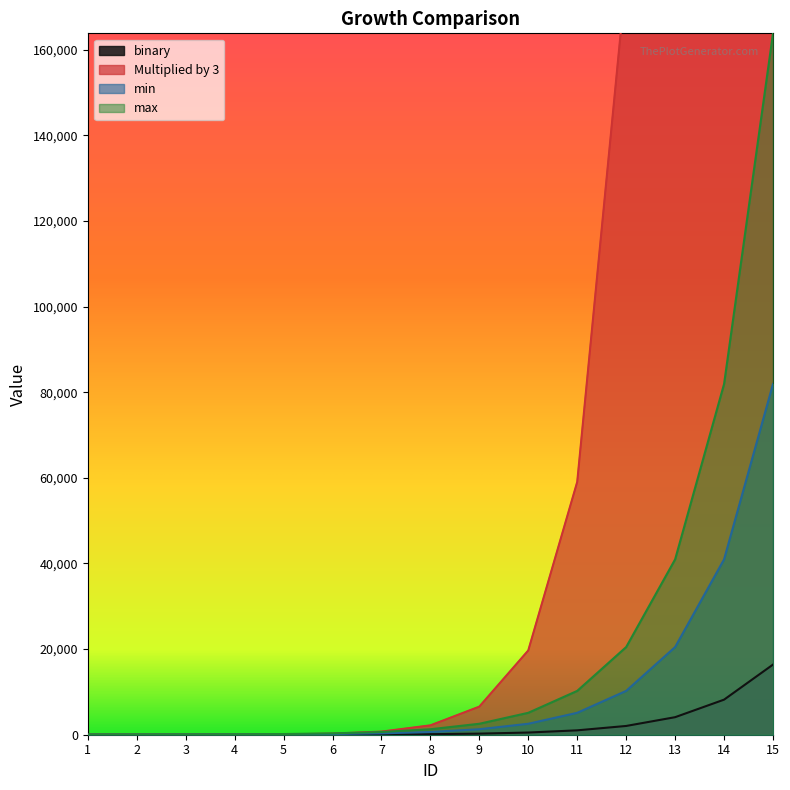

Count the number of data series in this chart.

4